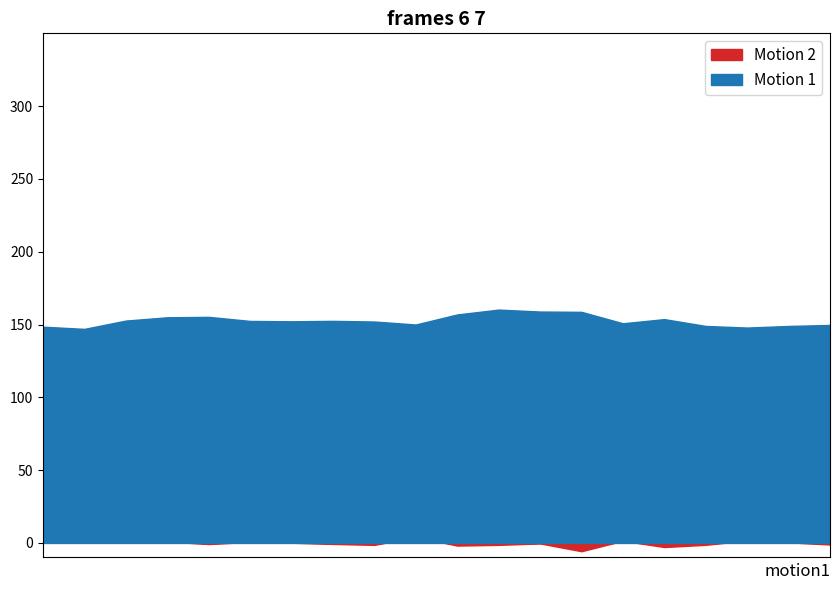

True or false: Motion 2 and Motion 1 intersect in this chart.

False